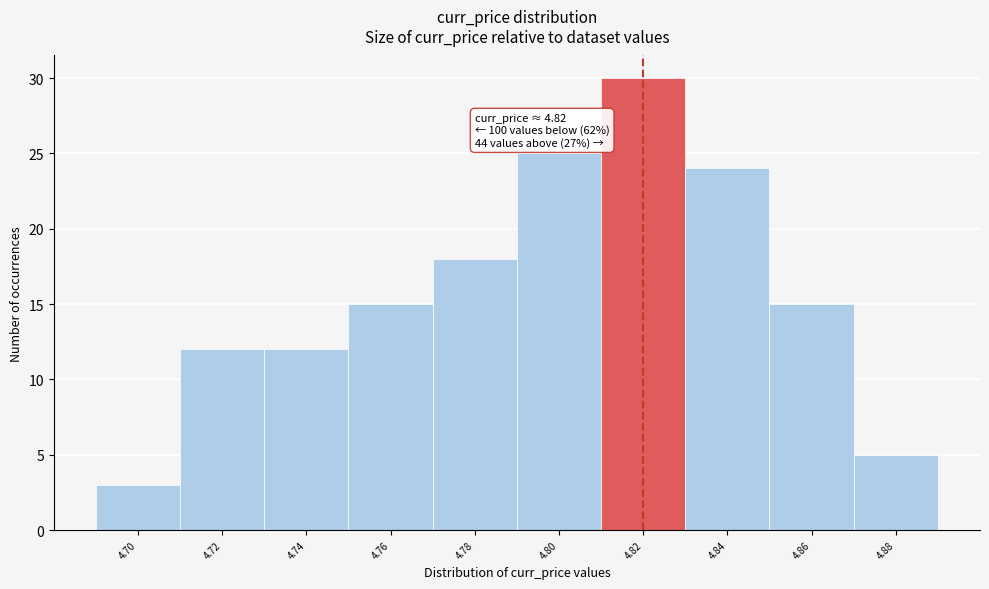

Over which range of the x-axis is the bar tallest?

4.81 to 4.83